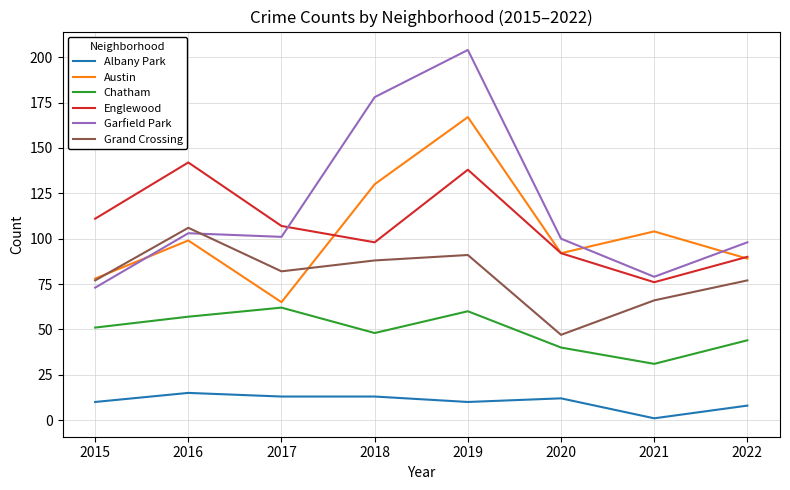

What is the spread (max minus min) of values at 2022?

90